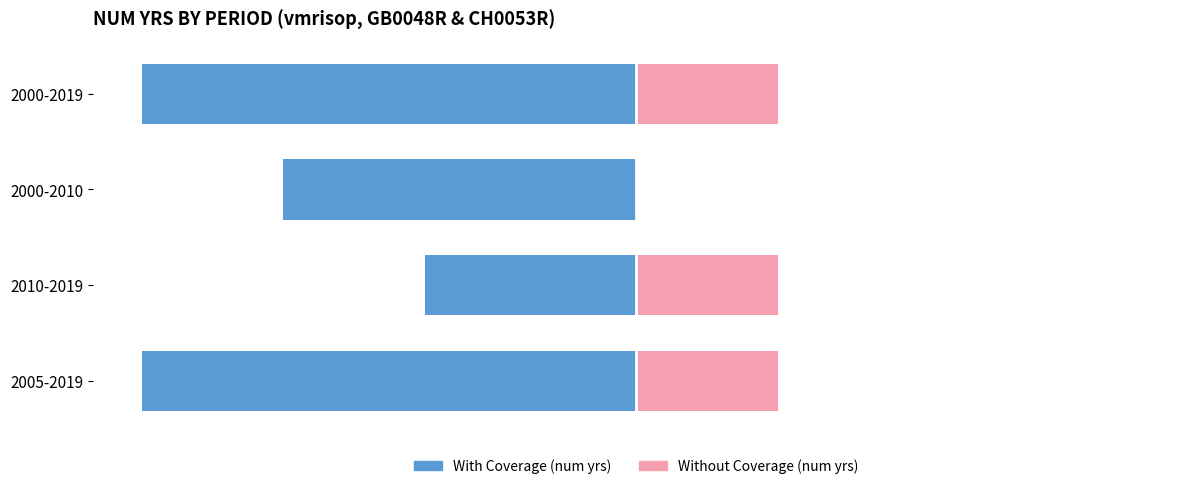

Between 2010-2019 and 2005-2019, which series saw the biggest shift?

With Coverage (num yrs)